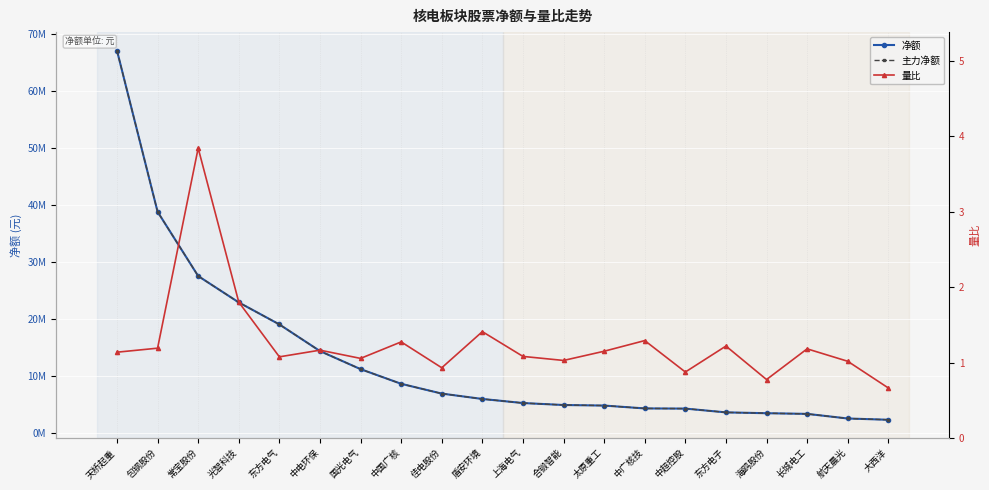

Reading left to right, transcribe all the data shown in this chart.

净额: 天桥起重=67037156.0	包钢股份=38768364.0	常宝股份=27491720.0	光智科技=22866261.0	东方电气=19007686.0	中电环保=14335330.0	国光电气=11163721.0	中国广核=8592111.0	佳电股份=6875775.0	盾安环境=5933801.0	上海电气=5219332.0	合锻智能=4874664.0	太原重工=4776261.0	中广核技=4275408.0	中超控股=4244003.0	东方电子=3581673.0	海鸥股份=3434533.0	长城电工=3317607.0	航天晨光=2509802.0	大西洋=2284318.0
主力净额: 天桥起重=67037156.0	包钢股份=38768364.0	常宝股份=27491720.0	光智科技=22866261.0	东方电气=19007686.0	中电环保=14335330.0	国光电气=11163721.0	中国广核=8592111.0	佳电股份=6875775.0	盾安环境=5933801.0	上海电气=5219332.0	合锻智能=4874664.0	太原重工=4776261.0	中广核技=4275408.0	中超控股=4244003.0	东方电子=3581673.0	海鸥股份=3434533.0	长城电工=3317607.0	航天晨光=2509802.0	大西洋=2284318.0
量比: 天桥起重=1.1	包钢股份=1.2	常宝股份=3.8	光智科技=1.8	东方电气=1.1	中电环保=1.2	国光电气=1.1	中国广核=1.3	佳电股份=0.9	盾安环境=1.4	上海电气=1.1	合锻智能=1.0	太原重工=1.2	中广核技=1.3	中超控股=0.9	东方电子=1.2	海鸥股份=0.8	长城电工=1.2	航天晨光=1.0	大西洋=0.7